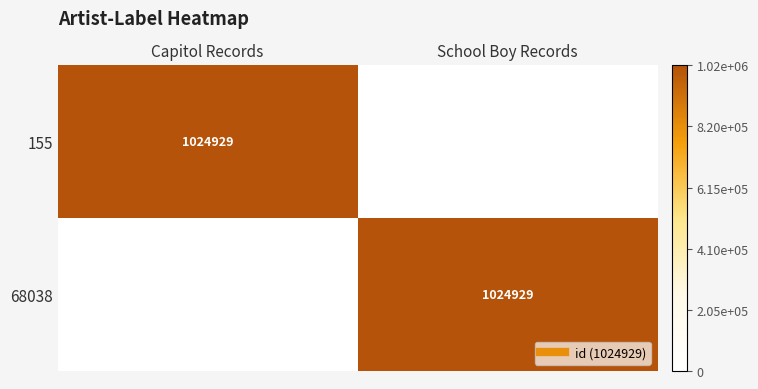

How many data points does each series have?

2